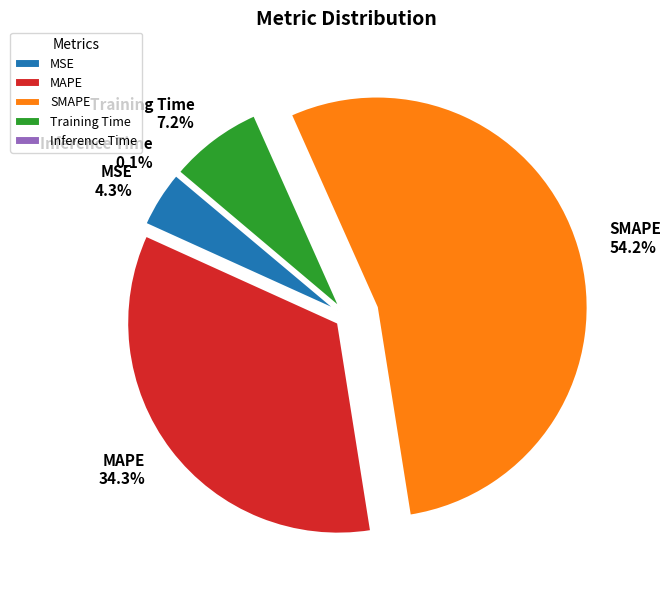

Count the number of slices in the pie.

5